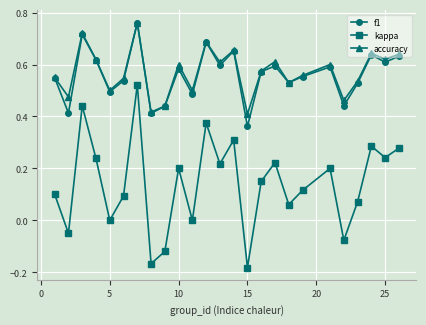

Which series has the largest range (max minus min)?

kappa